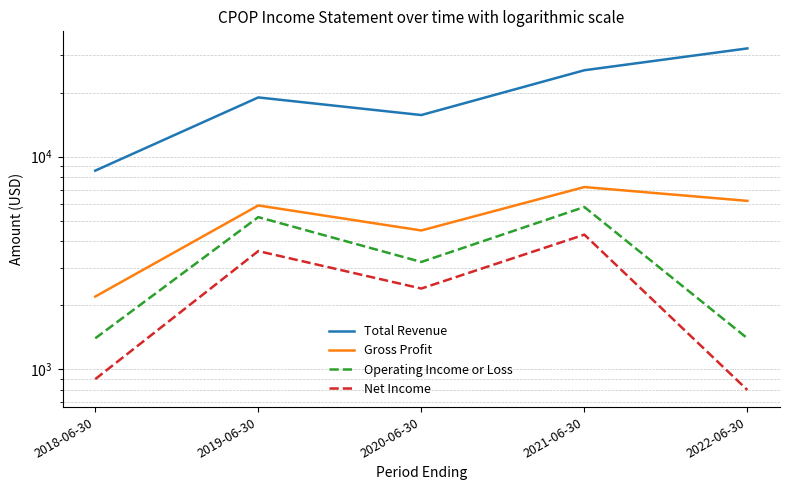

Where is the first local minimum for Operating Income or Loss?

2020-06-30